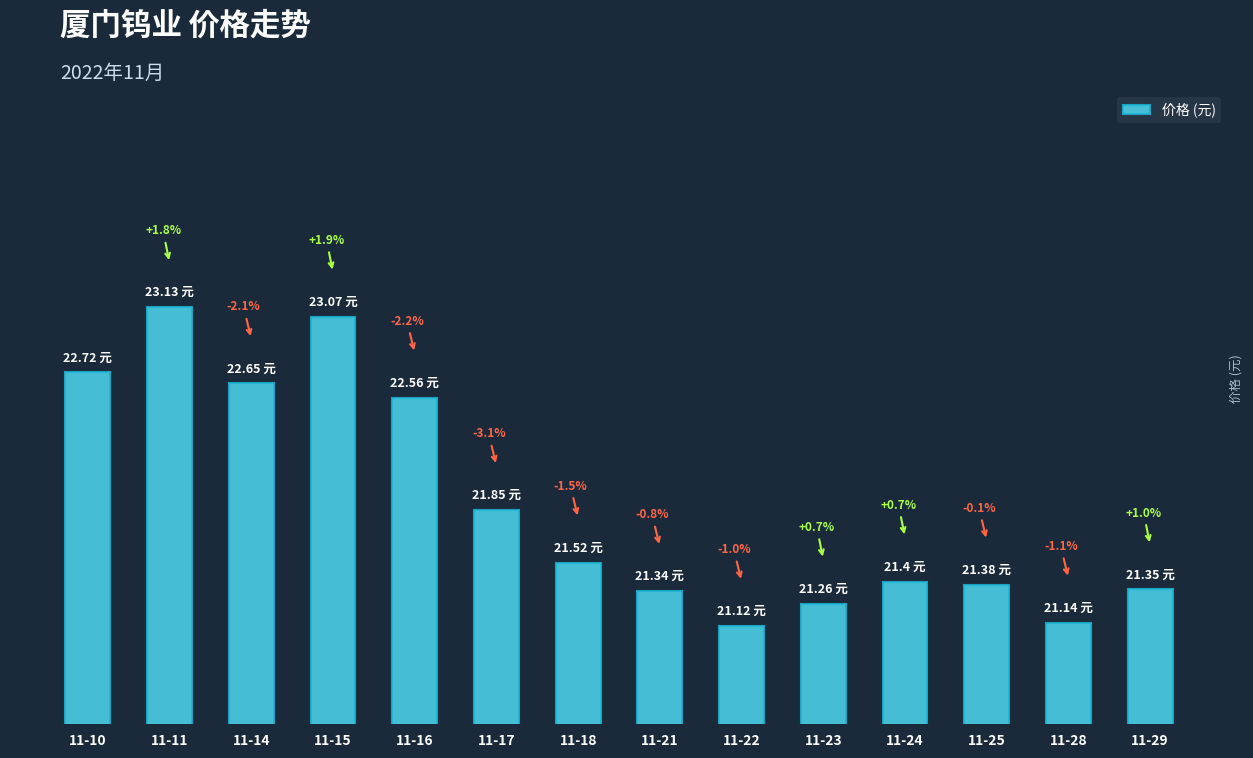

Does the chart contain any negative values?

No